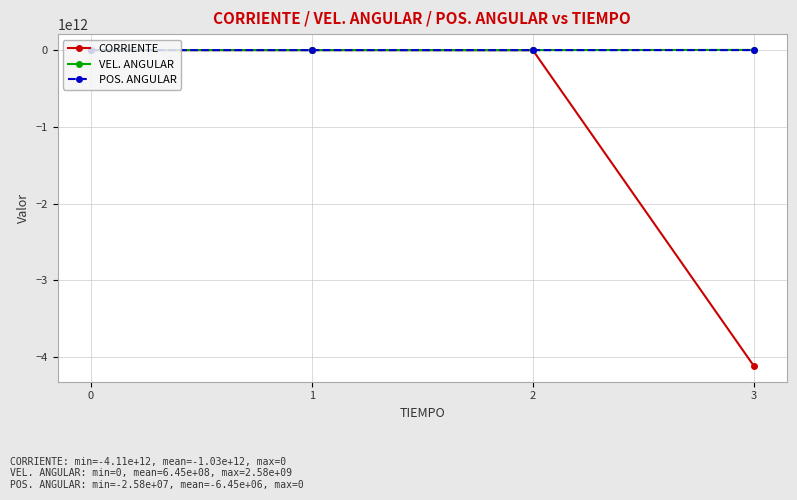

True or false: VEL. ANGULAR has more than 1 points higher than both neighbors.

False